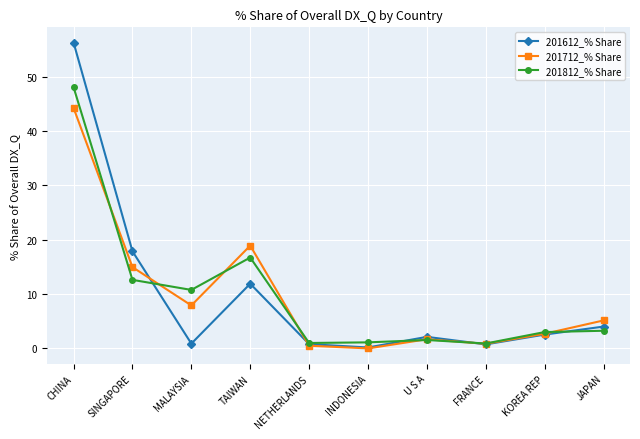

What is the label of the 10th point from the right?

CHINA